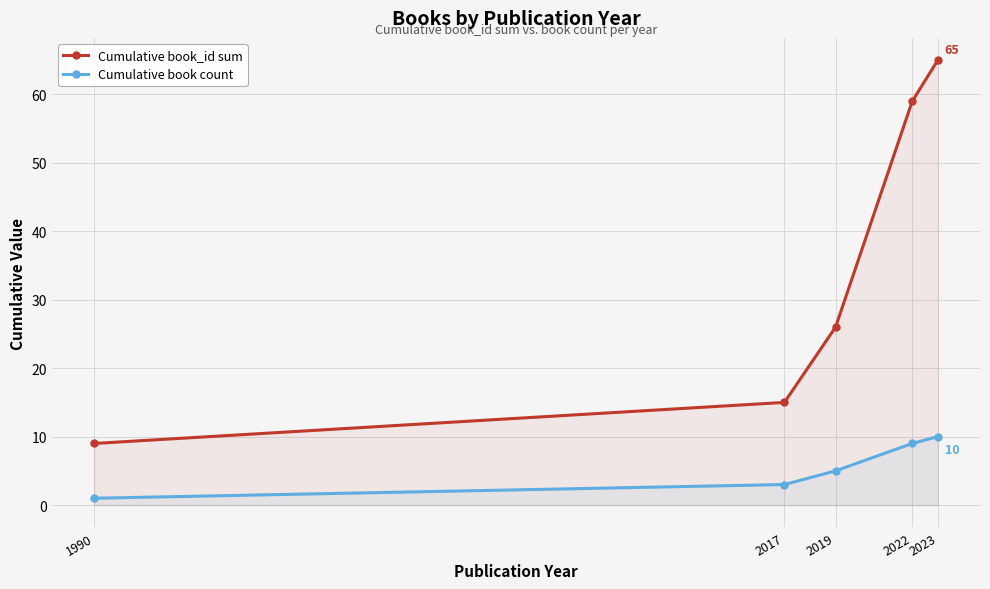

Where is Cumulative book count nearest to the value 5?

2019